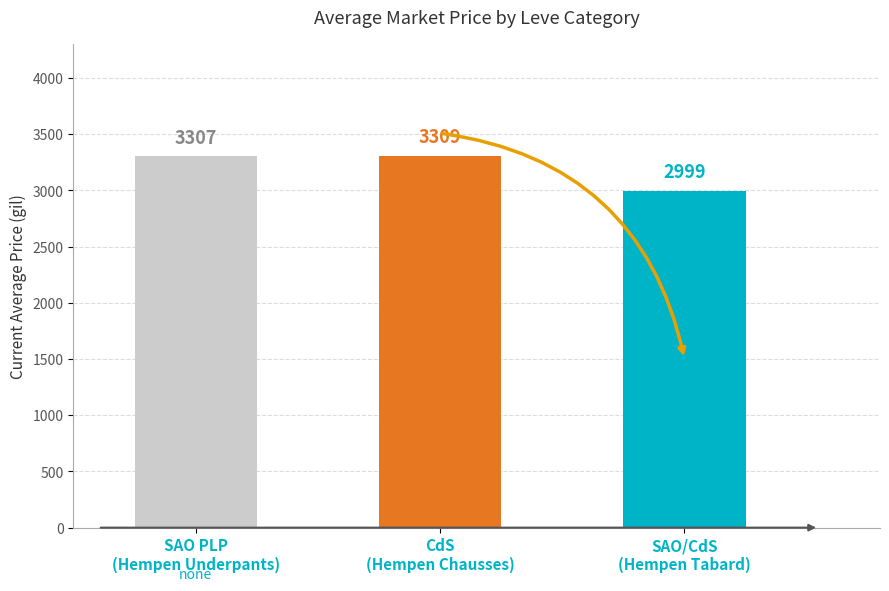

Reading left to right, transcribe all the data shown in this chart.

3307	3309	2999